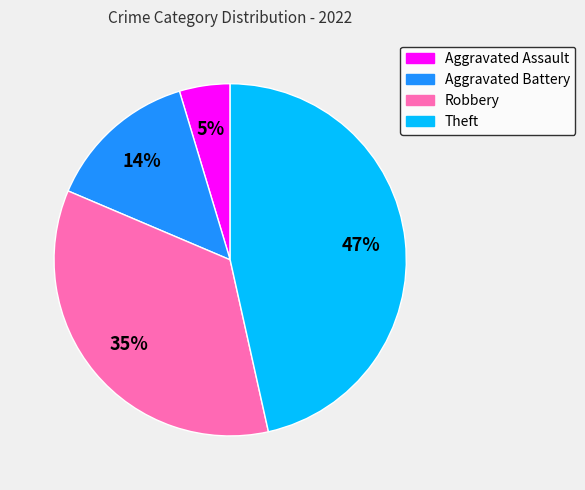

Which category has the smallest portion of the pie?

Aggravated Assault